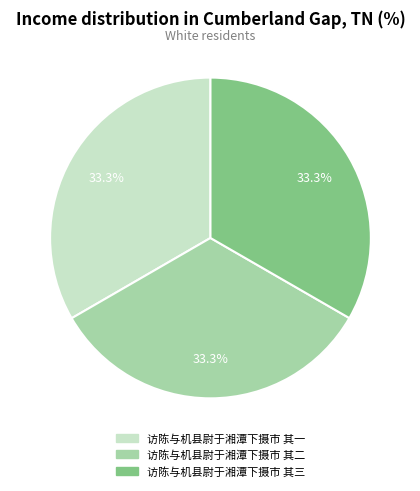

Do 访陈与机县尉于湘潭下摄市 其三 and 访陈与机县尉于湘潭下摄市 其二 together represent more than half of the pie?

Yes